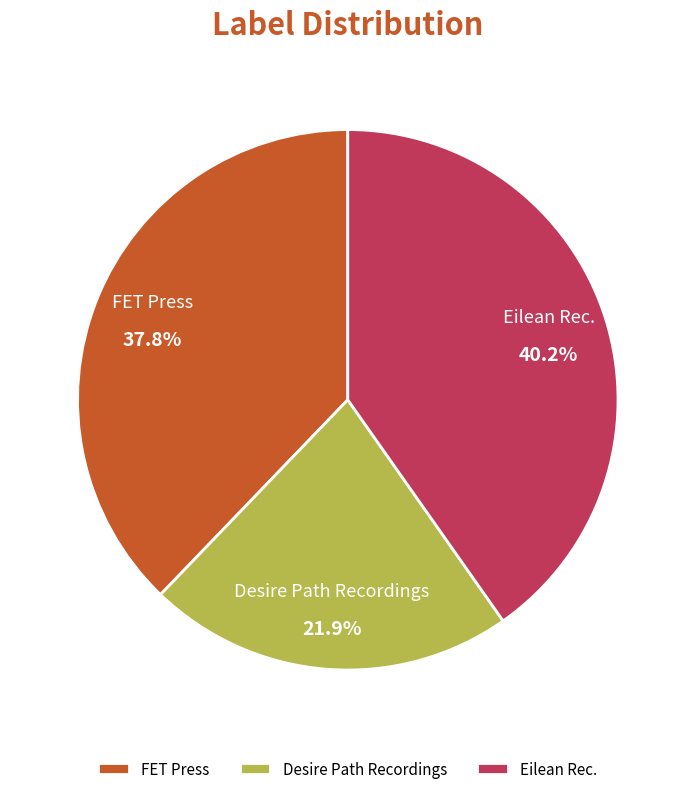

Rank the categories by value from highest to lowest.

Eilean Rec., FET Press, Desire Path Recordings